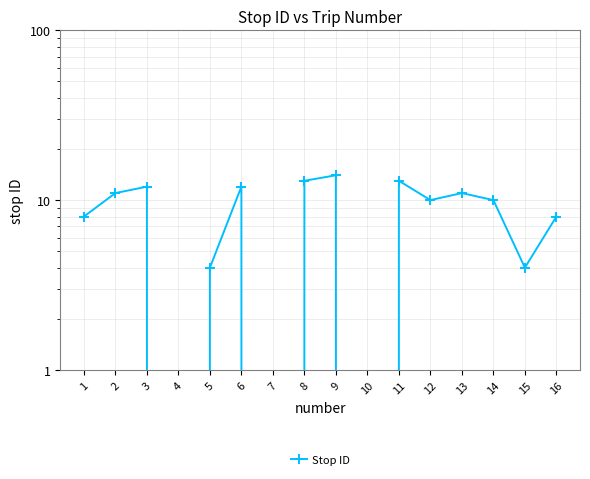

At which category does the data reach its first local valley?

4